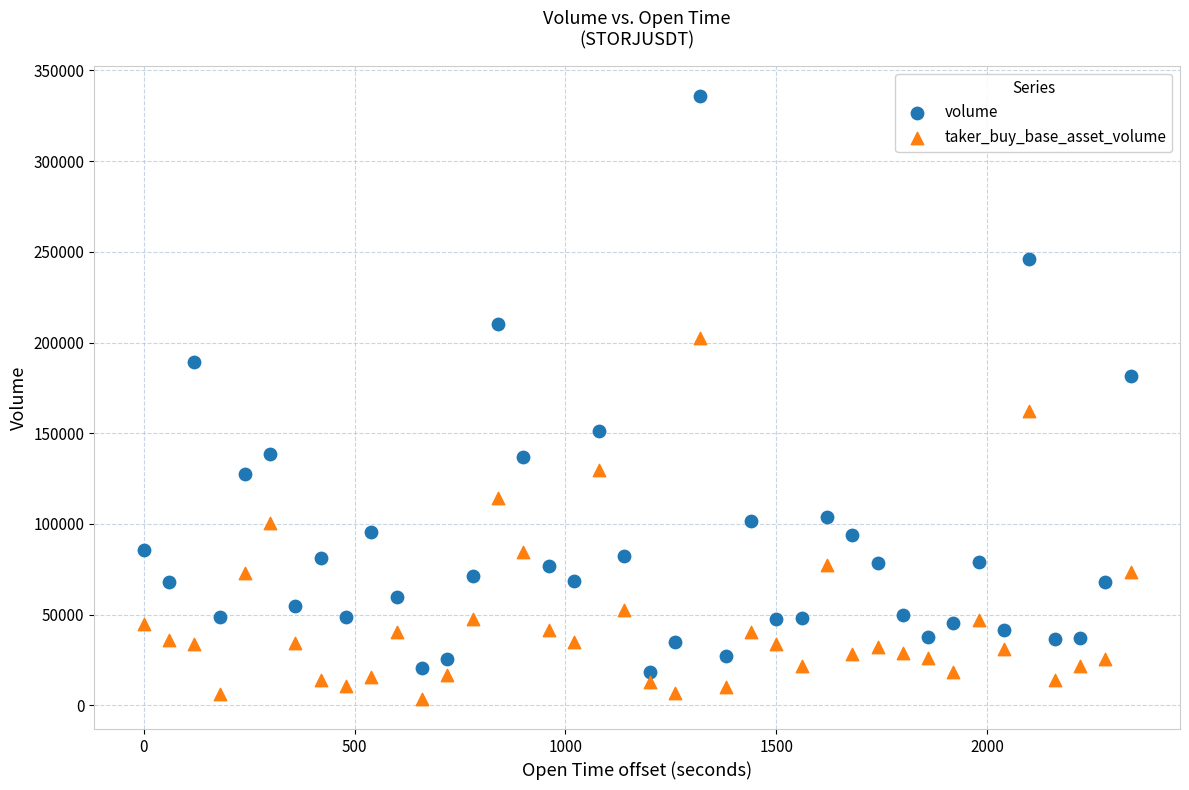

Which series has the largest Y range (max minus min)?

volume